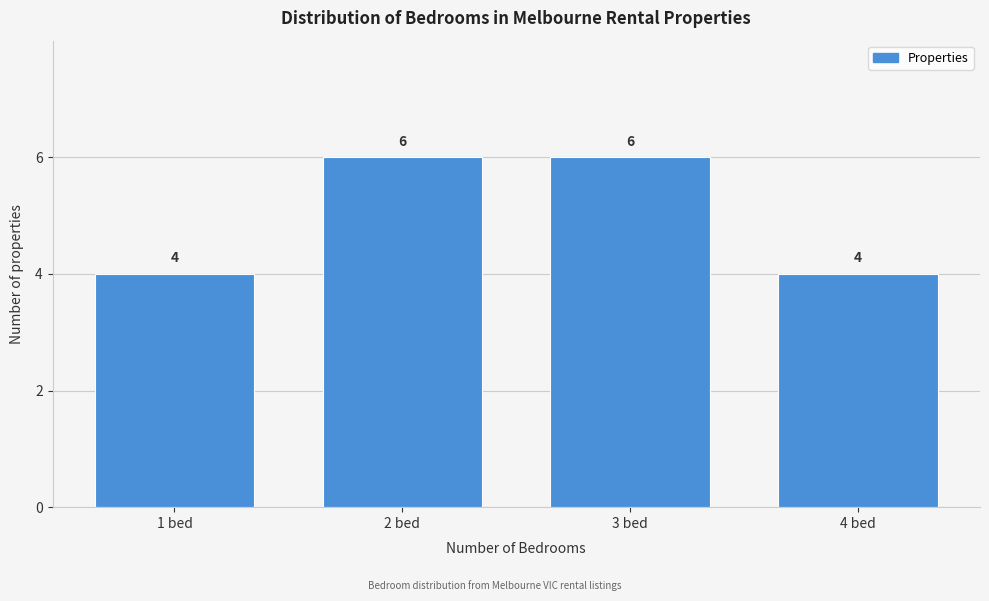

Reading left to right, what are all the values shown in this chart?

1 bed=4	2 bed=6	3 bed=6	4 bed=4